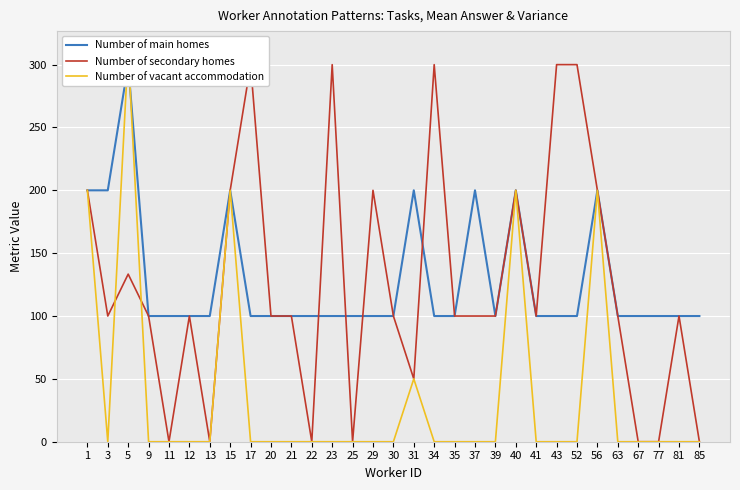

True or false: Number of main homes and Number of secondary homes intersect in this chart.

True